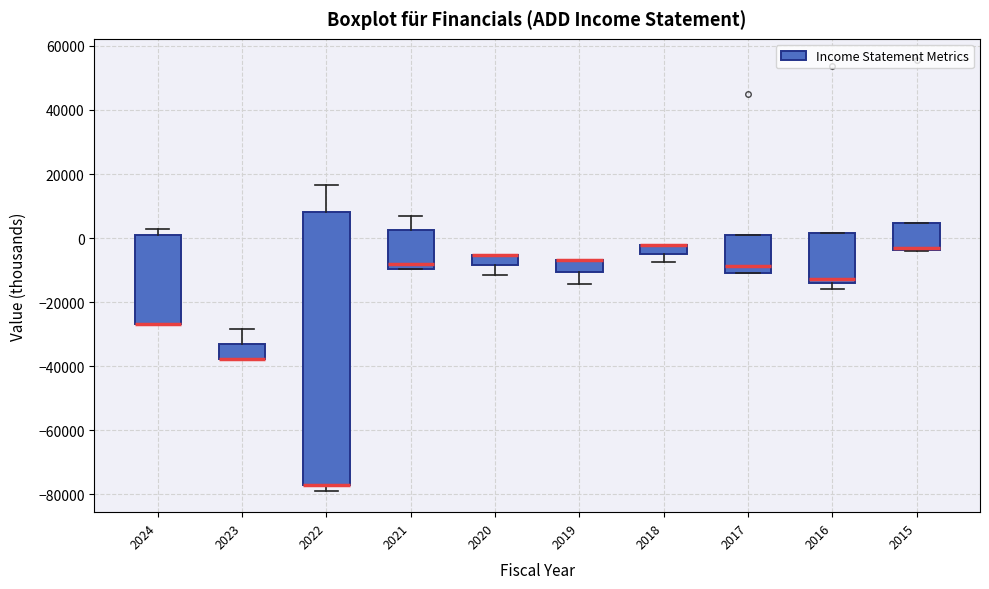

Where does the median line of the box at x = 2016 sit on the y-axis? The values are not printed on the chart, so give them approximately, as read against the axis.

-12000